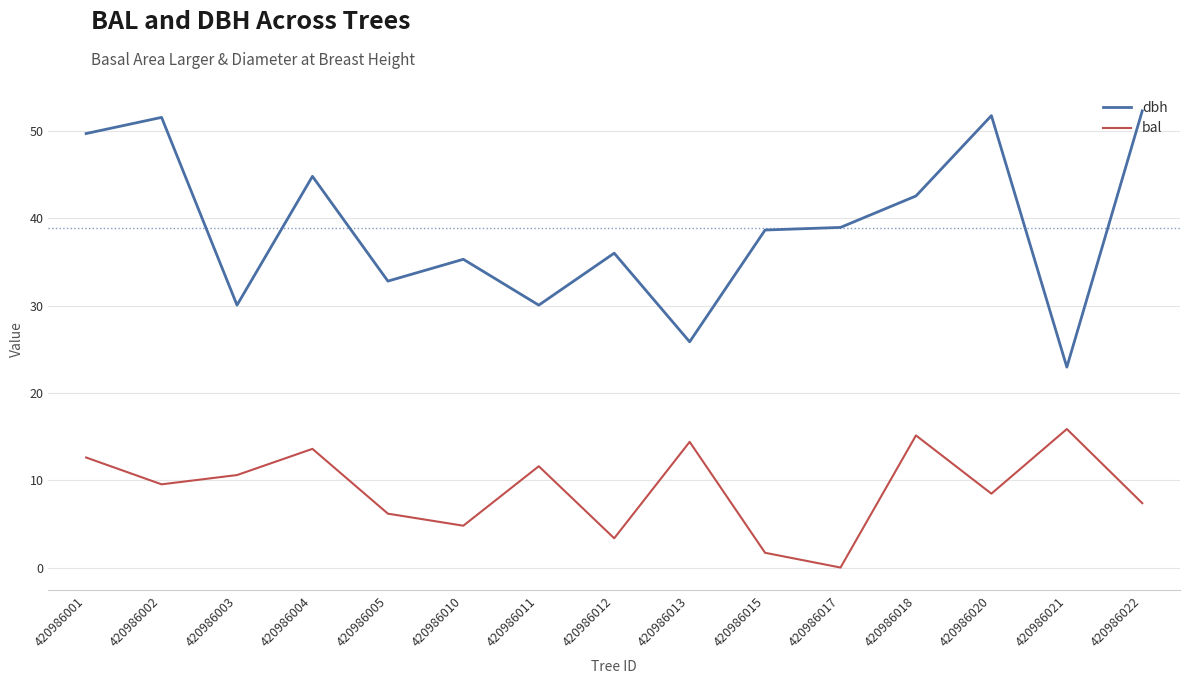

Which series has the widest spread of values?

dbh